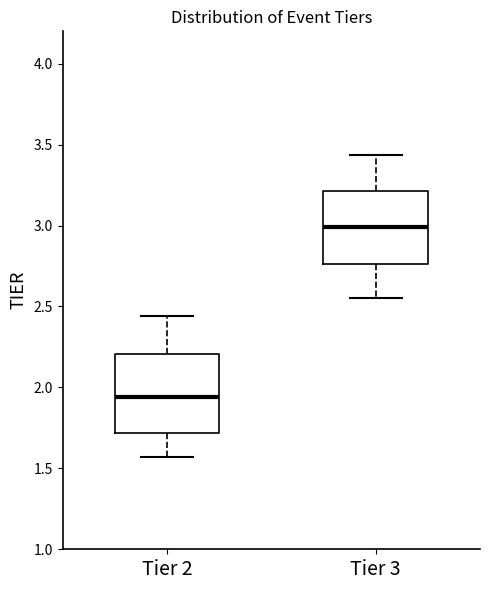

Which box has the lowest median line?

Tier 2